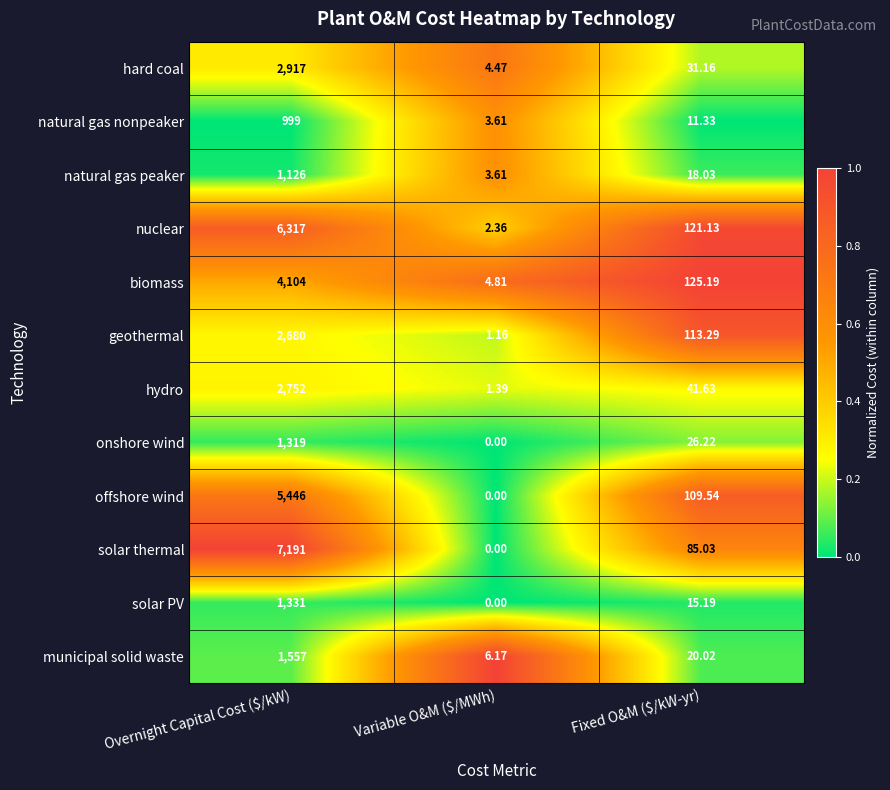

Rank the series at Overnight Capital Cost ($/kW) from lowest to highest value.

natural gas nonpeaker, natural gas peaker, onshore wind, solar PV, municipal solid waste, geothermal, hydro, hard coal, biomass, offshore wind, nuclear, solar thermal